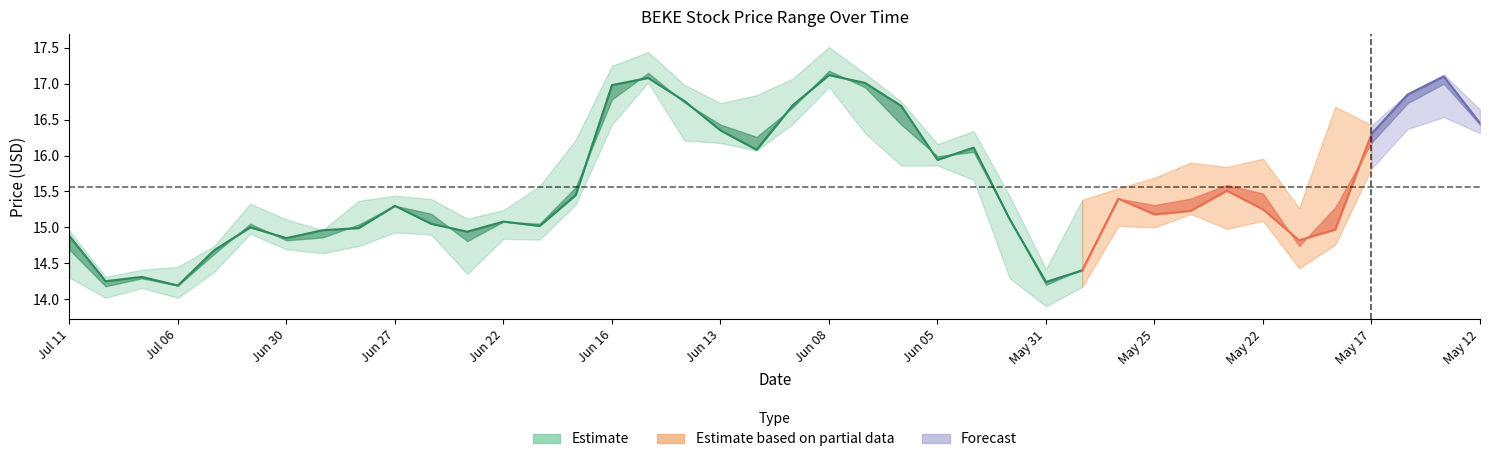

Is this an area chart (filled region under the line)?

No